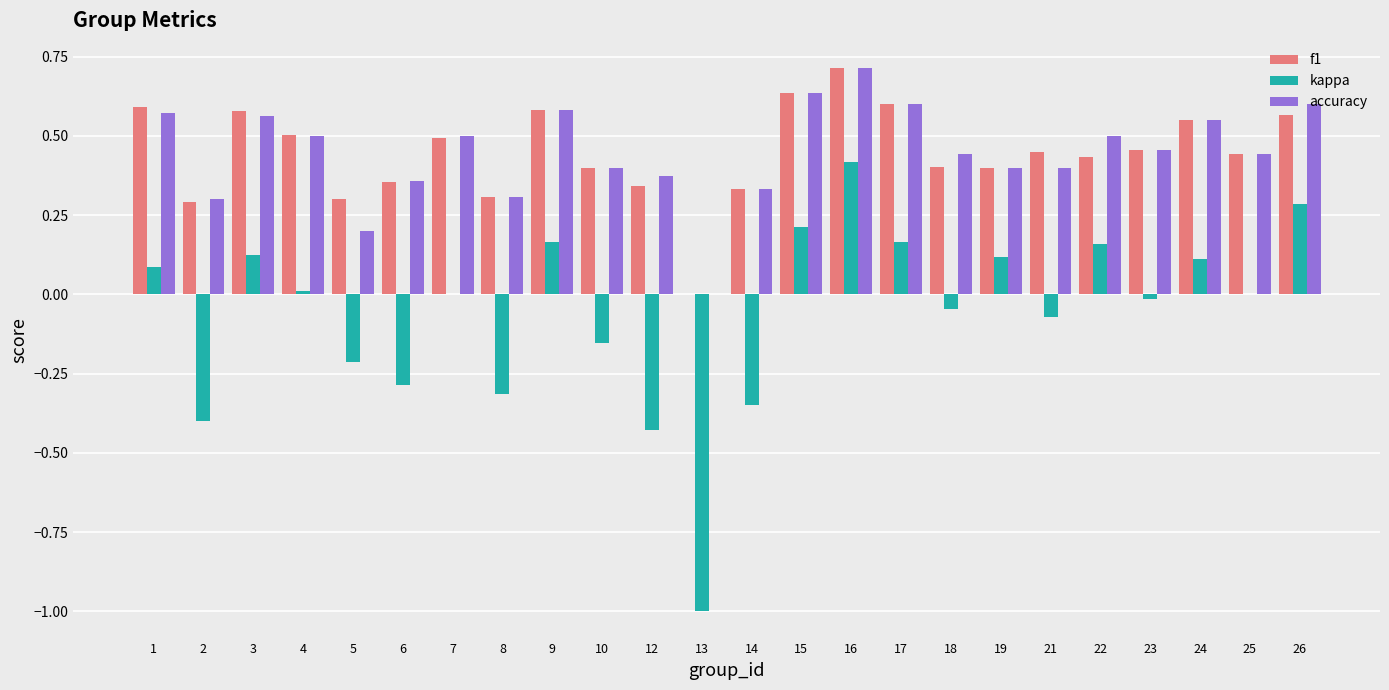

Which category has the highest value across all series?

16